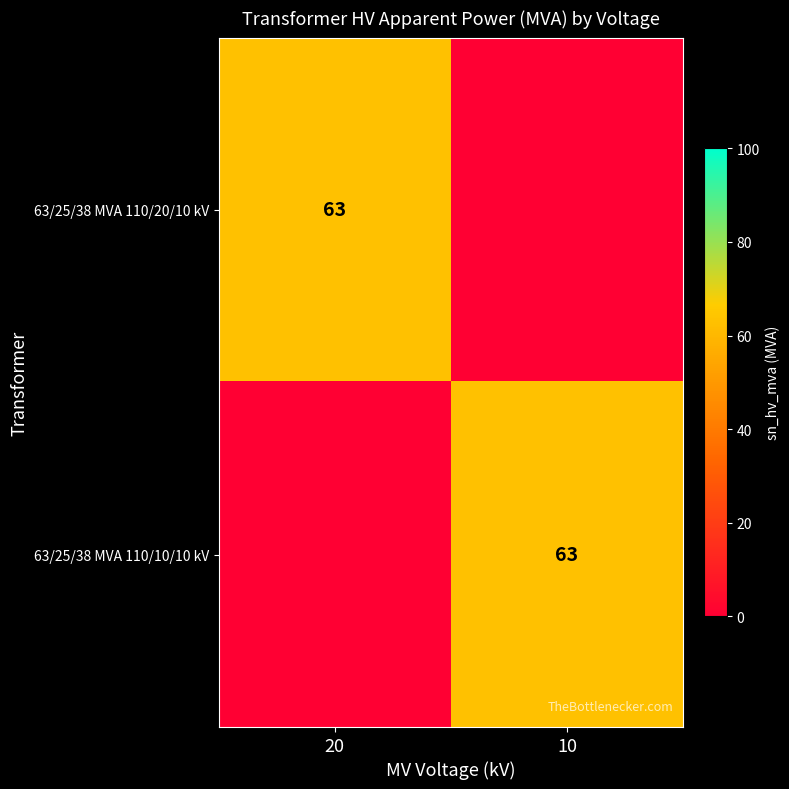

Is it true that 63/25/38 MVA 110/20/10 kV equals 63 at 20?

True